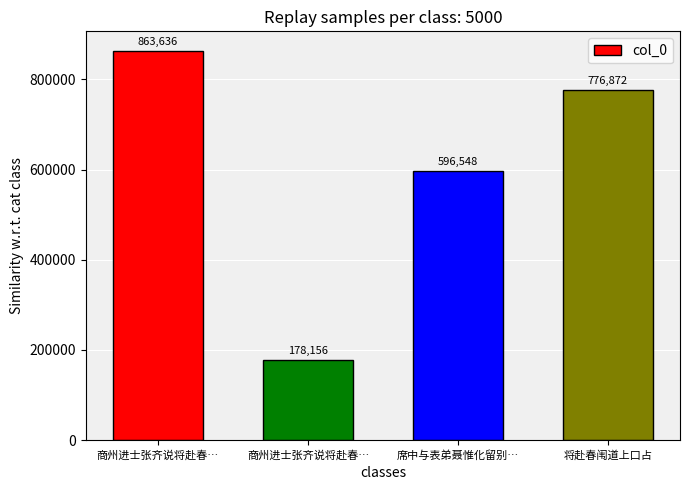

Rank the categories by value from lowest to highest.

商州进士张齐说将赴春…, 席中与表弟聂惟化留别…, 将赴春闱道上口占, 商州进士张齐说将赴春…